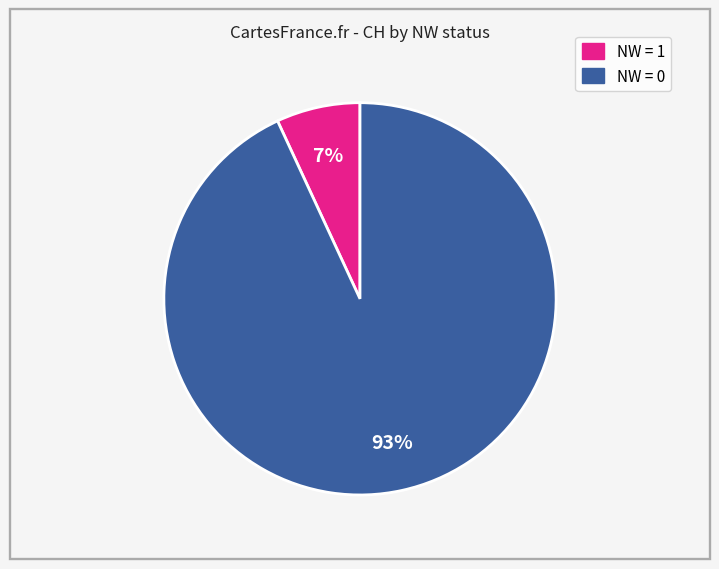

To the nearest percent, what is the average slice percentage?

50%